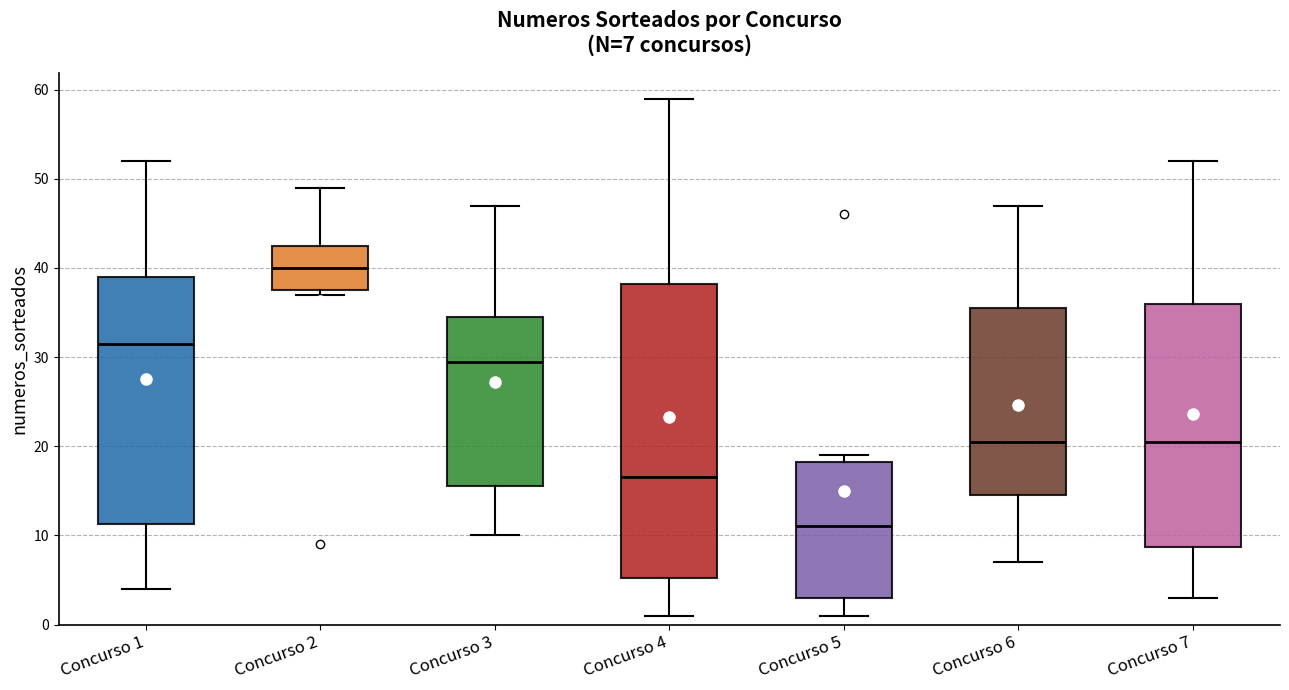

Which box's median line is the highest?

Concurso 2